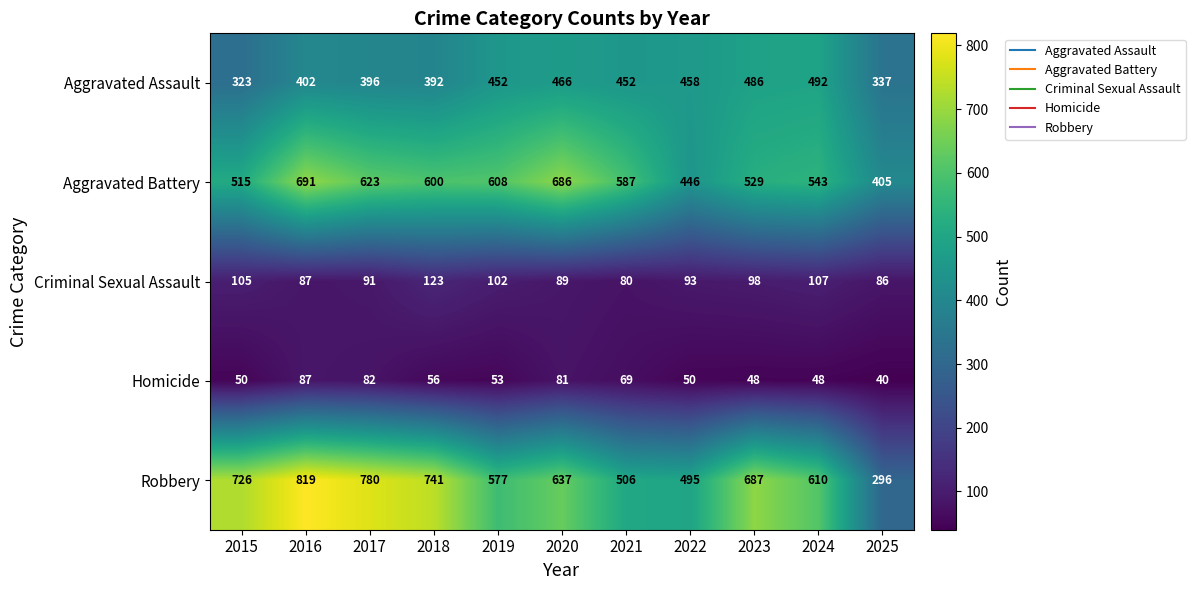

Which series has the largest total across all categories?

Robbery